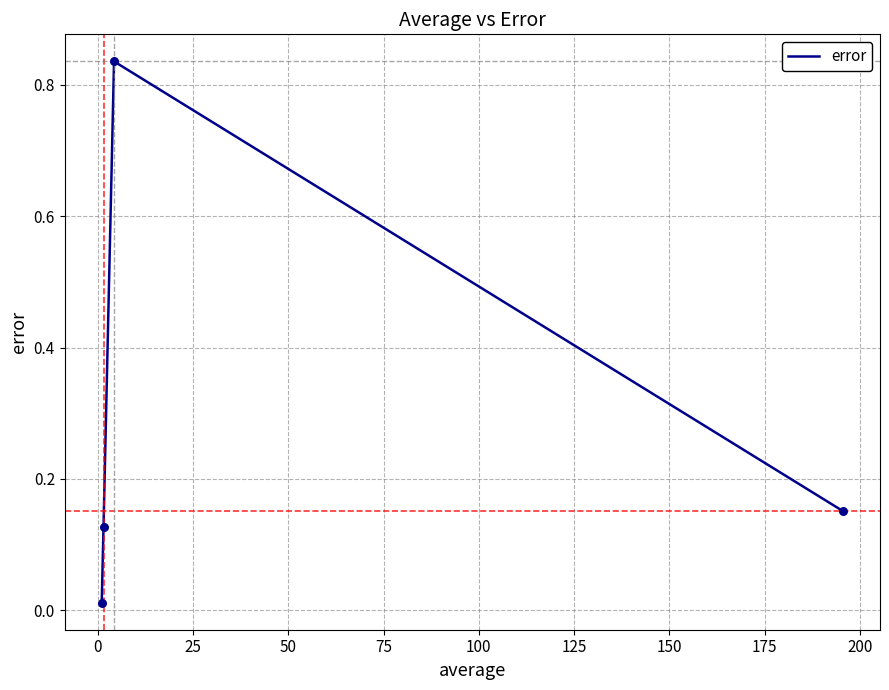

True or false: there are more than 2 points higher than both neighbors.

False